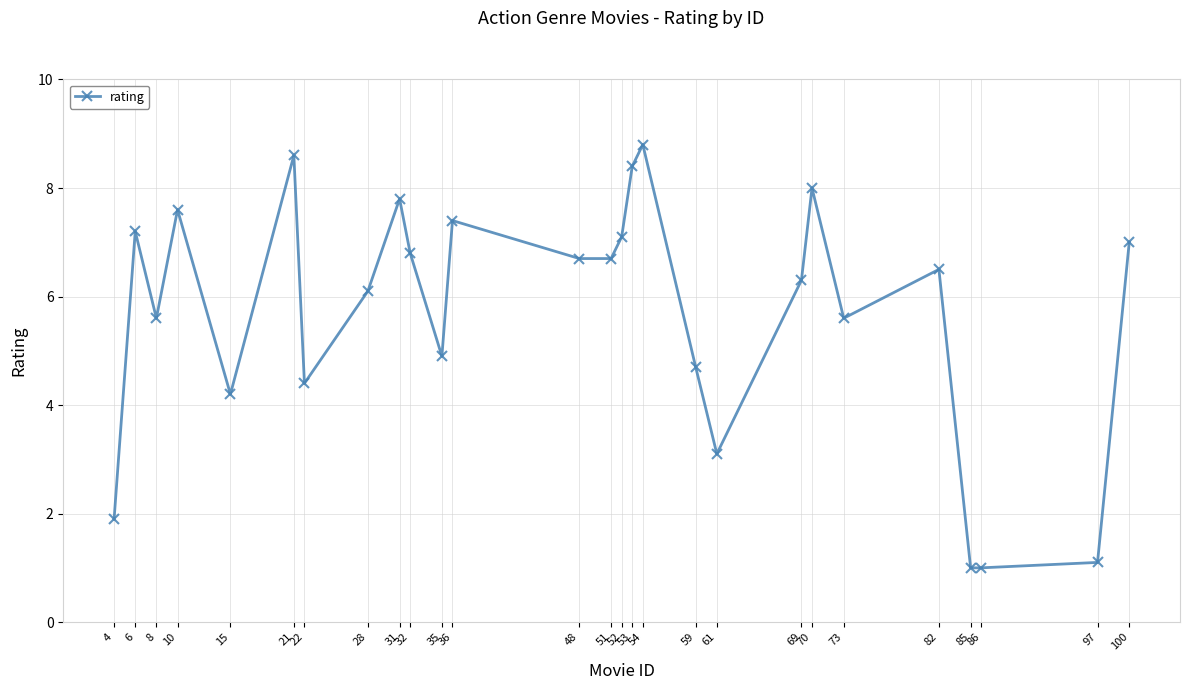

Count the number of data series in this chart.

1